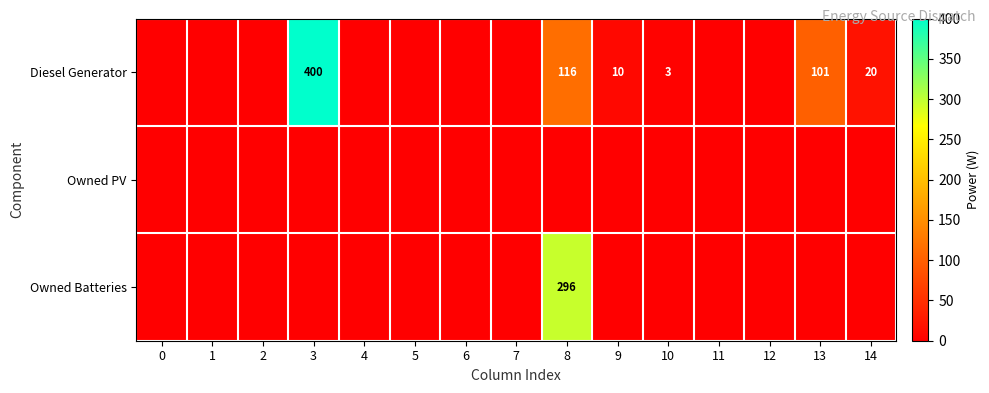

What is the difference between the Diesel Generator values at 10 and 9?

7